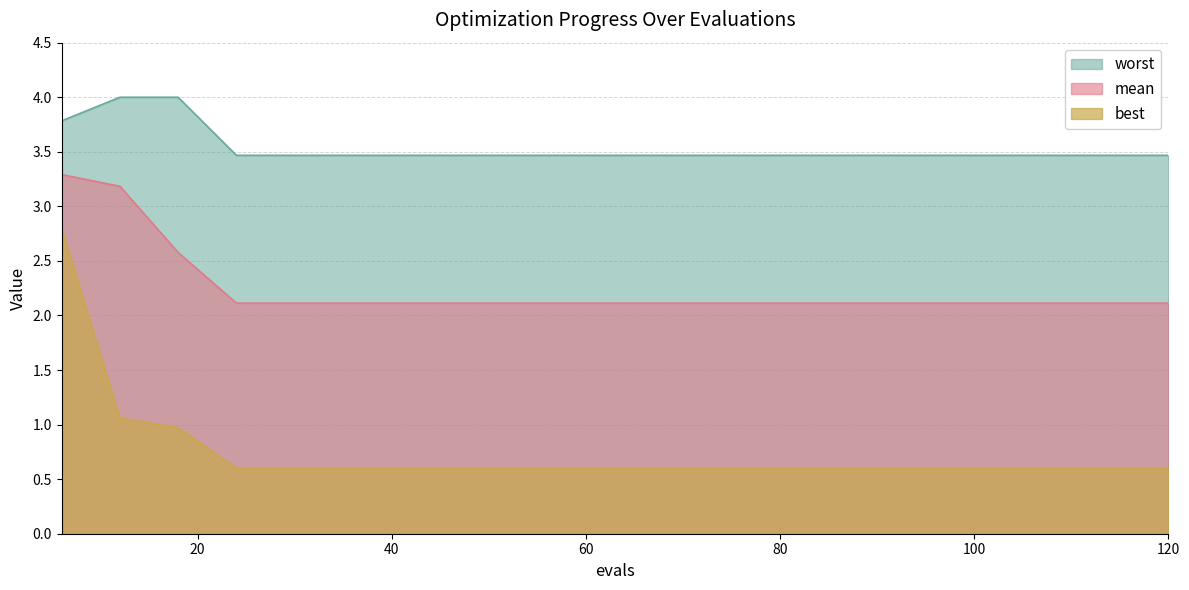

At which label does worst reach its minimum?

24